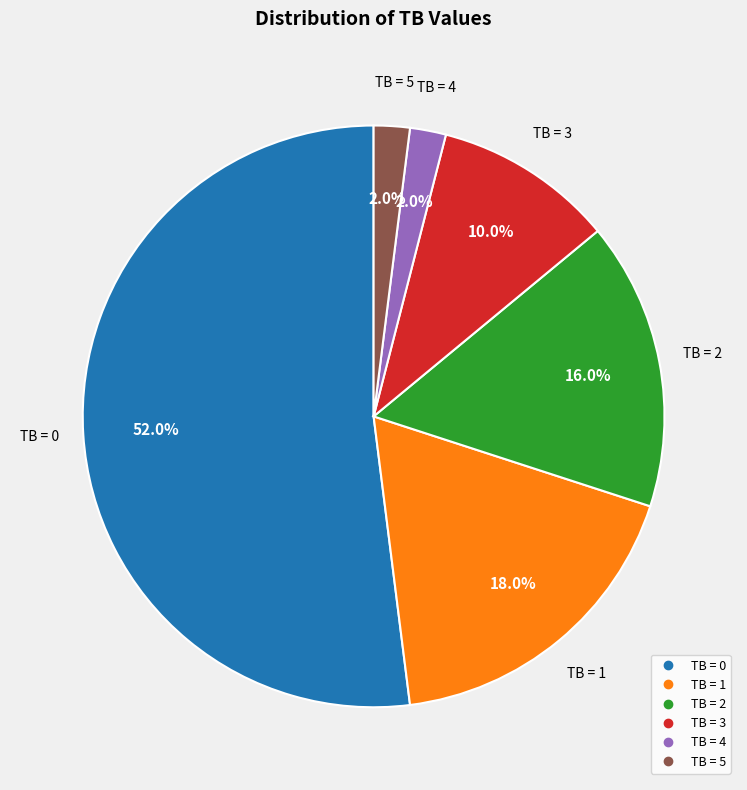

Does TB = 0 account for over 50% of the chart?

Yes